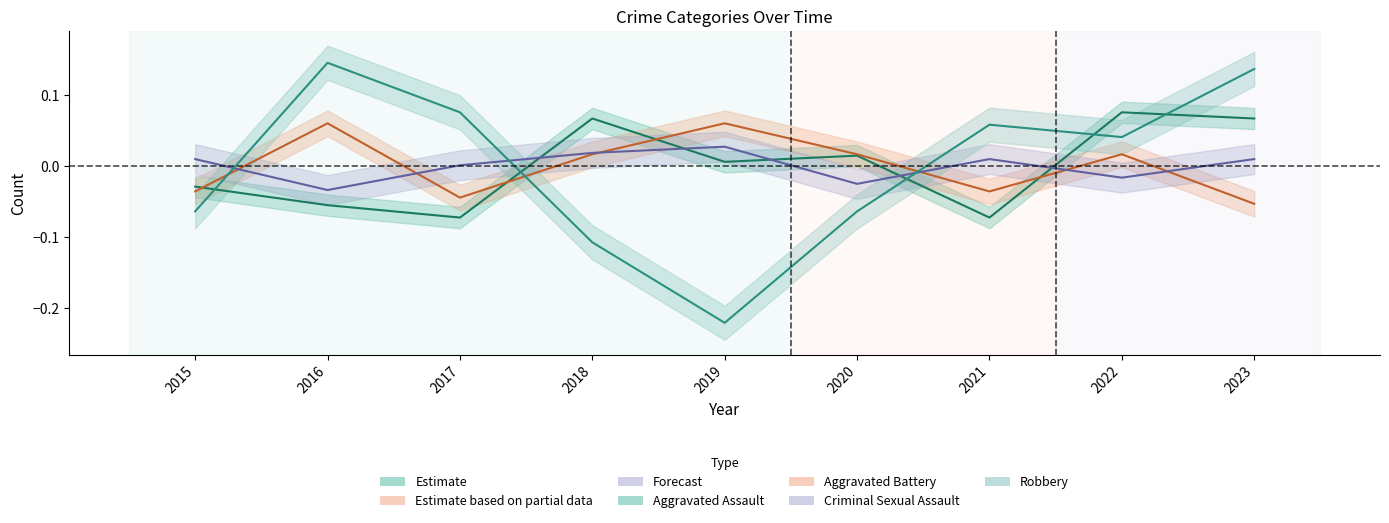

Rank the categories by Robbery value from lowest to highest.

2019, 2018, 2015, 2020, 2022, 2021, 2017, 2023, 2016